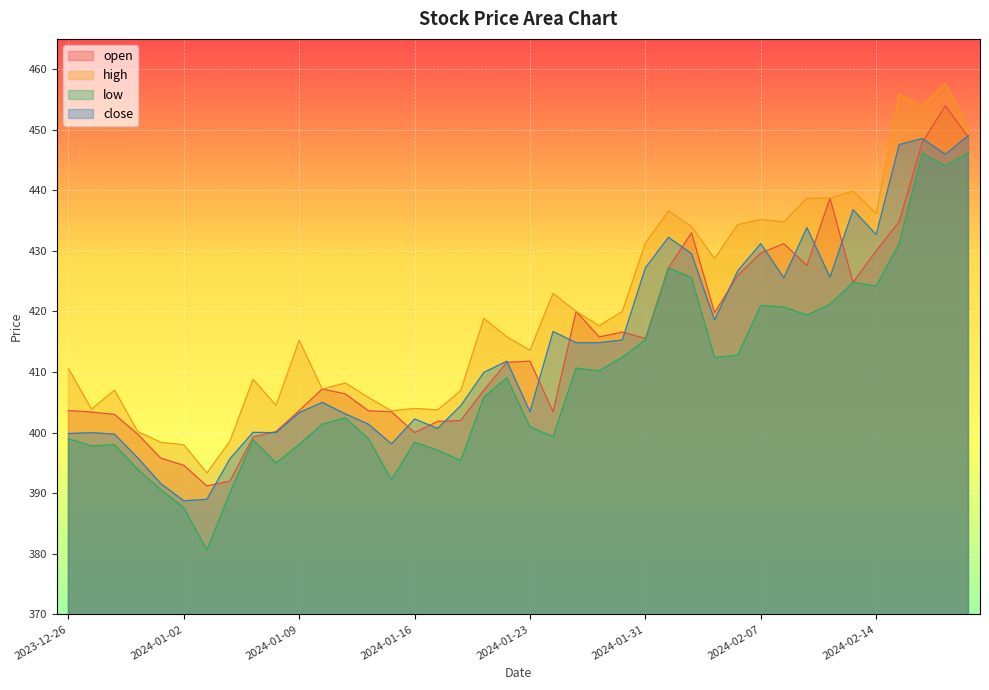

What are all the series names shown in the legend?

open, high, low, close